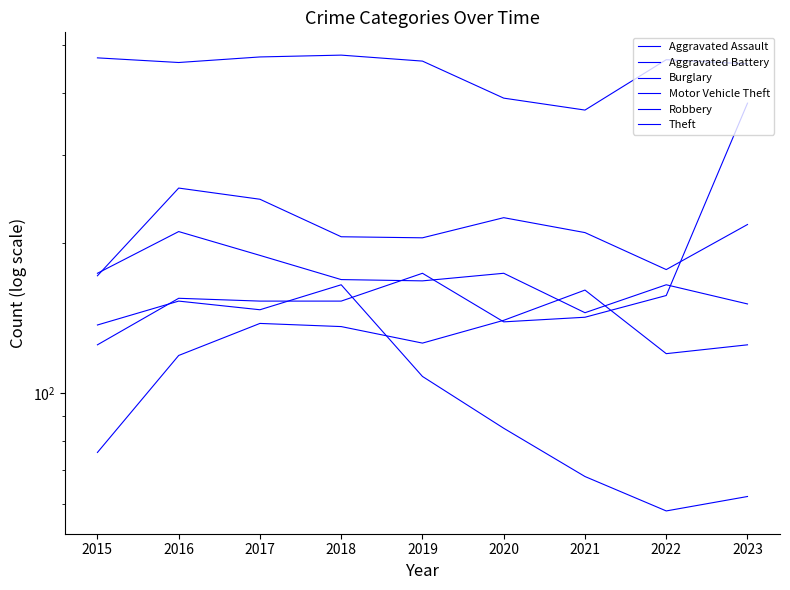

Read the Theft value at 2016, to the nearest 5.

460